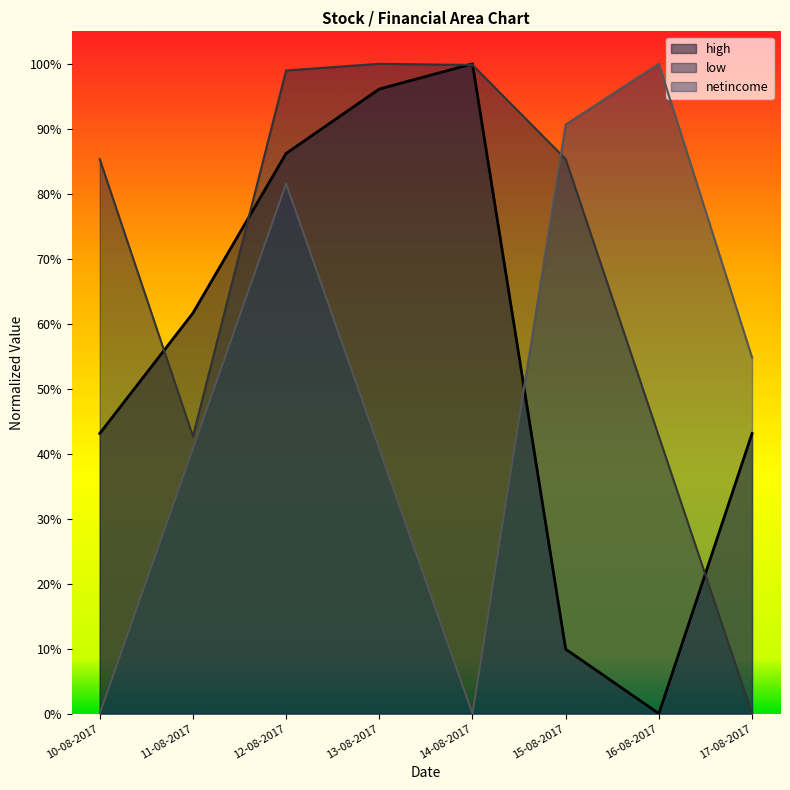

What is the spread (max minus min) of values at 13-08-2017?

0.6